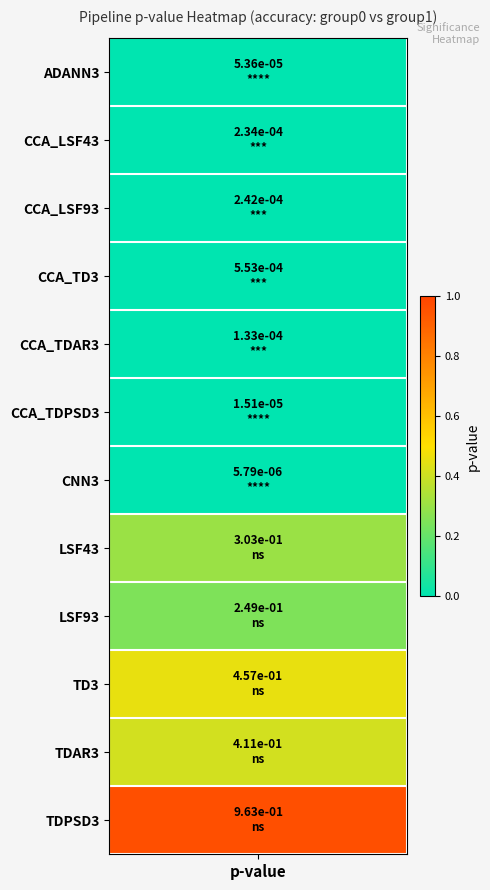

The value at 4 is 0.0. True or false?

False